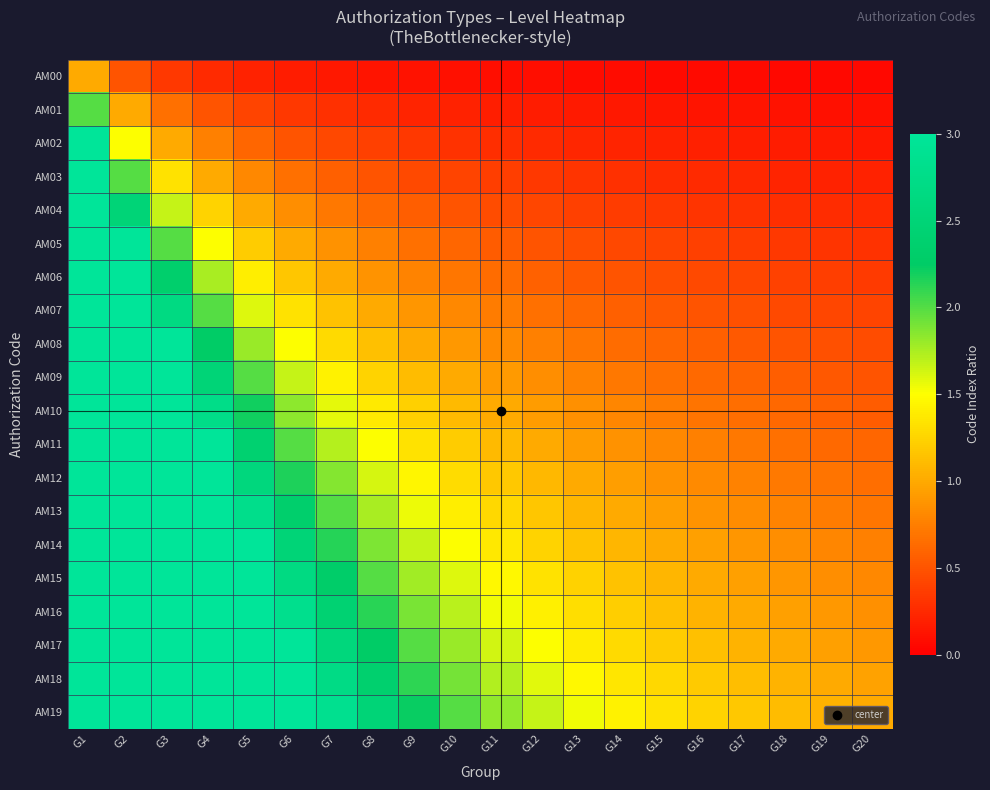

Reading left to right, transcribe all the data shown in this chart.

AM00: G1=1.0	G2=0.5	G3=0.3	G4=0.2	G5=0.2	G6=0.2	G7=0.1	G8=0.1	G9=0.1	G10=0.1	G11=0.1	G12=0.1	G13=0.1	G14=0.1	G15=0.1	G16=0.1	G17=0.1	G18=0.1	G19=0.1	G20=0.1
AM01: G1=2.0	G2=1.0	G3=0.7	G4=0.5	G5=0.4	G6=0.3	G7=0.3	G8=0.2	G9=0.2	G10=0.2	G11=0.2	G12=0.2	G13=0.2	G14=0.1	G15=0.1	G16=0.1	G17=0.1	G18=0.1	G19=0.1	G20=0.1
AM02: G1=3.0	G2=1.5	G3=1.0	G4=0.8	G5=0.6	G6=0.5	G7=0.4	G8=0.4	G9=0.3	G10=0.3	G11=0.3	G12=0.2	G13=0.2	G14=0.2	G15=0.2	G16=0.2	G17=0.2	G18=0.2	G19=0.2	G20=0.1
AM03: G1=4.0	G2=2.0	G3=1.3	G4=1.0	G5=0.8	G6=0.7	G7=0.6	G8=0.5	G9=0.4	G10=0.4	G11=0.4	G12=0.3	G13=0.3	G14=0.3	G15=0.3	G16=0.2	G17=0.2	G18=0.2	G19=0.2	G20=0.2
AM04: G1=5.0	G2=2.5	G3=1.7	G4=1.2	G5=1.0	G6=0.8	G7=0.7	G8=0.6	G9=0.6	G10=0.5	G11=0.5	G12=0.4	G13=0.4	G14=0.4	G15=0.3	G16=0.3	G17=0.3	G18=0.3	G19=0.3	G20=0.2
AM05: G1=6.0	G2=3.0	G3=2.0	G4=1.5	G5=1.2	G6=1.0	G7=0.9	G8=0.8	G9=0.7	G10=0.6	G11=0.5	G12=0.5	G13=0.5	G14=0.4	G15=0.4	G16=0.4	G17=0.4	G18=0.3	G19=0.3	G20=0.3
AM06: G1=7.0	G2=3.5	G3=2.3	G4=1.8	G5=1.4	G6=1.2	G7=1.0	G8=0.9	G9=0.8	G10=0.7	G11=0.6	G12=0.6	G13=0.5	G14=0.5	G15=0.5	G16=0.4	G17=0.4	G18=0.4	G19=0.4	G20=0.3
AM07: G1=8.0	G2=4.0	G3=2.7	G4=2.0	G5=1.6	G6=1.3	G7=1.1	G8=1.0	G9=0.9	G10=0.8	G11=0.7	G12=0.7	G13=0.6	G14=0.6	G15=0.5	G16=0.5	G17=0.5	G18=0.4	G19=0.4	G20=0.4
AM08: G1=9.0	G2=4.5	G3=3.0	G4=2.2	G5=1.8	G6=1.5	G7=1.3	G8=1.1	G9=1.0	G10=0.9	G11=0.8	G12=0.8	G13=0.7	G14=0.6	G15=0.6	G16=0.6	G17=0.5	G18=0.5	G19=0.5	G20=0.5
AM09: G1=10.0	G2=5.0	G3=3.3	G4=2.5	G5=2.0	G6=1.7	G7=1.4	G8=1.2	G9=1.1	G10=1.0	G11=0.9	G12=0.8	G13=0.8	G14=0.7	G15=0.7	G16=0.6	G17=0.6	G18=0.6	G19=0.5	G20=0.5
AM10: G1=11.0	G2=5.5	G3=3.7	G4=2.8	G5=2.2	G6=1.8	G7=1.6	G8=1.4	G9=1.2	G10=1.1	G11=1.0	G12=0.9	G13=0.8	G14=0.8	G15=0.7	G16=0.7	G17=0.6	G18=0.6	G19=0.6	G20=0.6
AM11: G1=12.0	G2=6.0	G3=4.0	G4=3.0	G5=2.4	G6=2.0	G7=1.7	G8=1.5	G9=1.3	G10=1.2	G11=1.1	G12=1.0	G13=0.9	G14=0.9	G15=0.8	G16=0.8	G17=0.7	G18=0.7	G19=0.6	G20=0.6
AM12: G1=13.0	G2=6.5	G3=4.3	G4=3.2	G5=2.6	G6=2.2	G7=1.9	G8=1.6	G9=1.4	G10=1.3	G11=1.2	G12=1.1	G13=1.0	G14=0.9	G15=0.9	G16=0.8	G17=0.8	G18=0.7	G19=0.7	G20=0.7
AM13: G1=14.0	G2=7.0	G3=4.7	G4=3.5	G5=2.8	G6=2.3	G7=2.0	G8=1.8	G9=1.6	G10=1.4	G11=1.3	G12=1.2	G13=1.1	G14=1.0	G15=0.9	G16=0.9	G17=0.8	G18=0.8	G19=0.7	G20=0.7
AM14: G1=15.0	G2=7.5	G3=5.0	G4=3.8	G5=3.0	G6=2.5	G7=2.1	G8=1.9	G9=1.7	G10=1.5	G11=1.4	G12=1.2	G13=1.2	G14=1.1	G15=1.0	G16=0.9	G17=0.9	G18=0.8	G19=0.8	G20=0.8
AM15: G1=16.0	G2=8.0	G3=5.3	G4=4.0	G5=3.2	G6=2.7	G7=2.3	G8=2.0	G9=1.8	G10=1.6	G11=1.5	G12=1.3	G13=1.2	G14=1.1	G15=1.1	G16=1.0	G17=0.9	G18=0.9	G19=0.8	G20=0.8
AM16: G1=17.0	G2=8.5	G3=5.7	G4=4.2	G5=3.4	G6=2.8	G7=2.4	G8=2.1	G9=1.9	G10=1.7	G11=1.5	G12=1.4	G13=1.3	G14=1.2	G15=1.1	G16=1.1	G17=1.0	G18=0.9	G19=0.9	G20=0.8
AM17: G1=18.0	G2=9.0	G3=6.0	G4=4.5	G5=3.6	G6=3.0	G7=2.6	G8=2.2	G9=2.0	G10=1.8	G11=1.6	G12=1.5	G13=1.4	G14=1.3	G15=1.2	G16=1.1	G17=1.1	G18=1.0	G19=0.9	G20=0.9
AM18: G1=19.0	G2=9.5	G3=6.3	G4=4.8	G5=3.8	G6=3.2	G7=2.7	G8=2.4	G9=2.1	G10=1.9	G11=1.7	G12=1.6	G13=1.5	G14=1.4	G15=1.3	G16=1.2	G17=1.1	G18=1.1	G19=1.0	G20=0.9
AM19: G1=20.0	G2=10.0	G3=6.7	G4=5.0	G5=4.0	G6=3.3	G7=2.9	G8=2.5	G9=2.2	G10=2.0	G11=1.8	G12=1.7	G13=1.5	G14=1.4	G15=1.3	G16=1.2	G17=1.2	G18=1.1	G19=1.1	G20=1.0